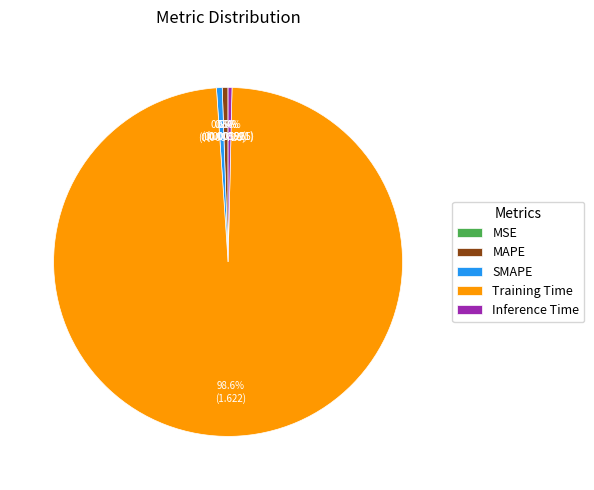

What is the largest slice in the pie chart?

Training Time